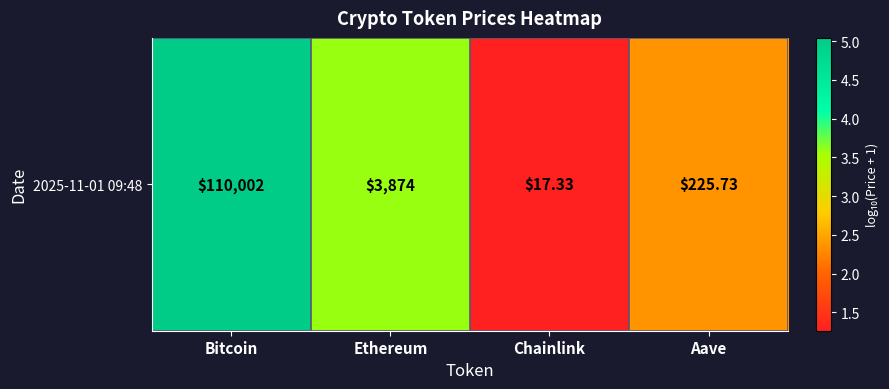

Approximately how many times larger is the value at Aave compared to Ethereum?

0.7